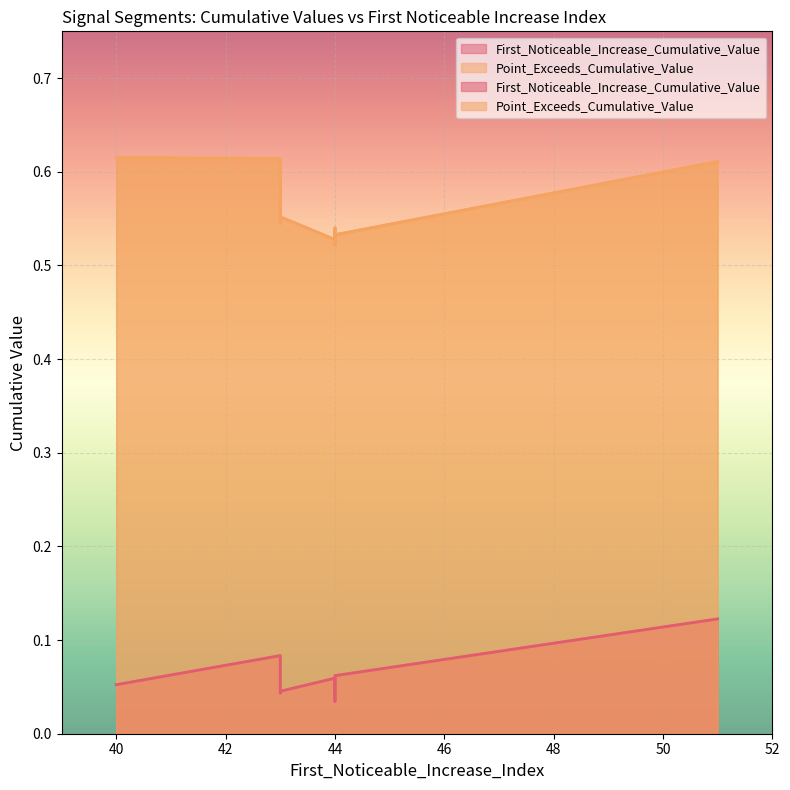

Which category has the highest value in the Point_Exceeds_Cumulative_Value series?

40